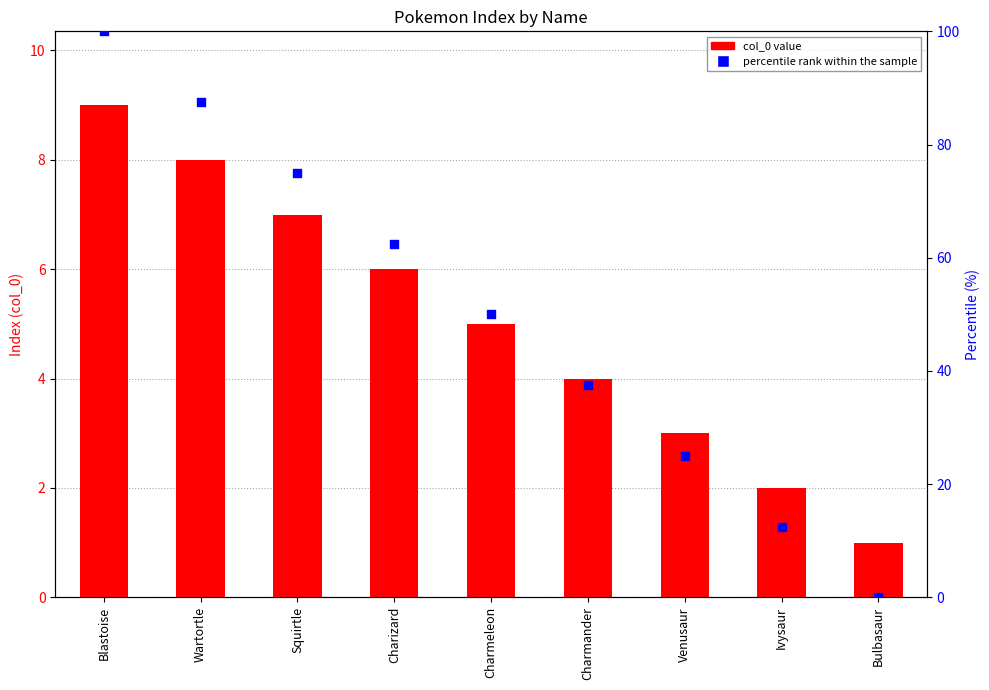

What is the total value across all series at Squirtle?

82.0